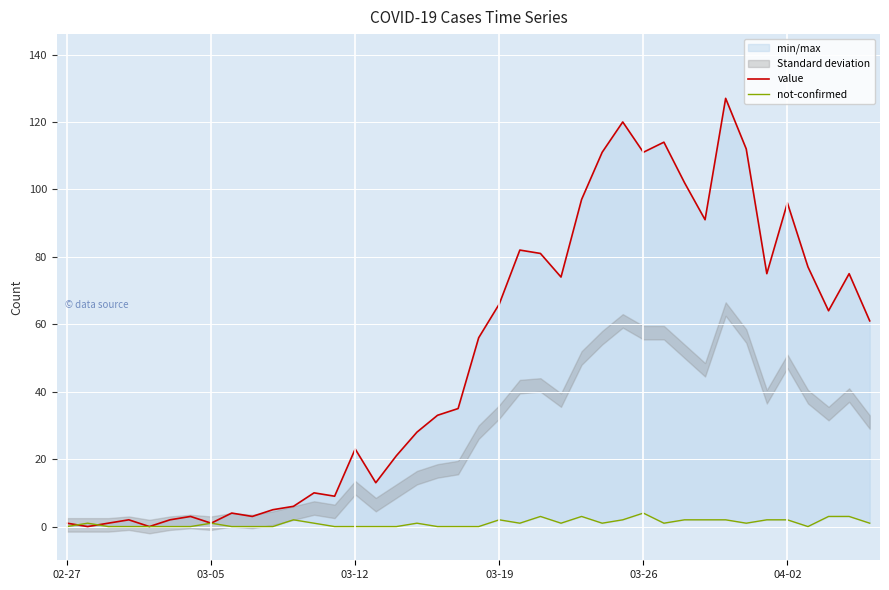

List the series in order of their peak value, highest first.

value, not-confirmed